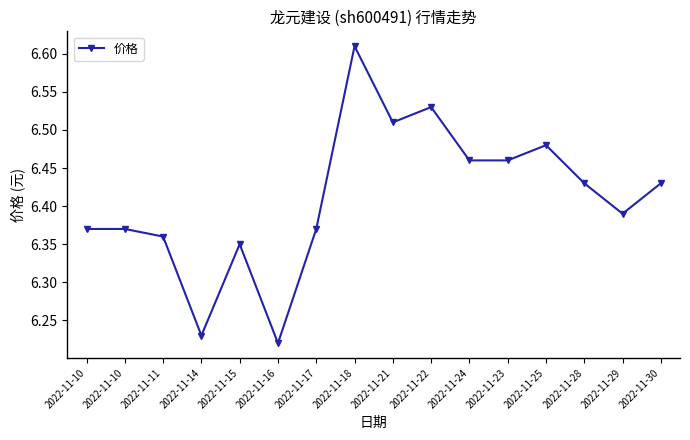

Count the number of data series in this chart.

1